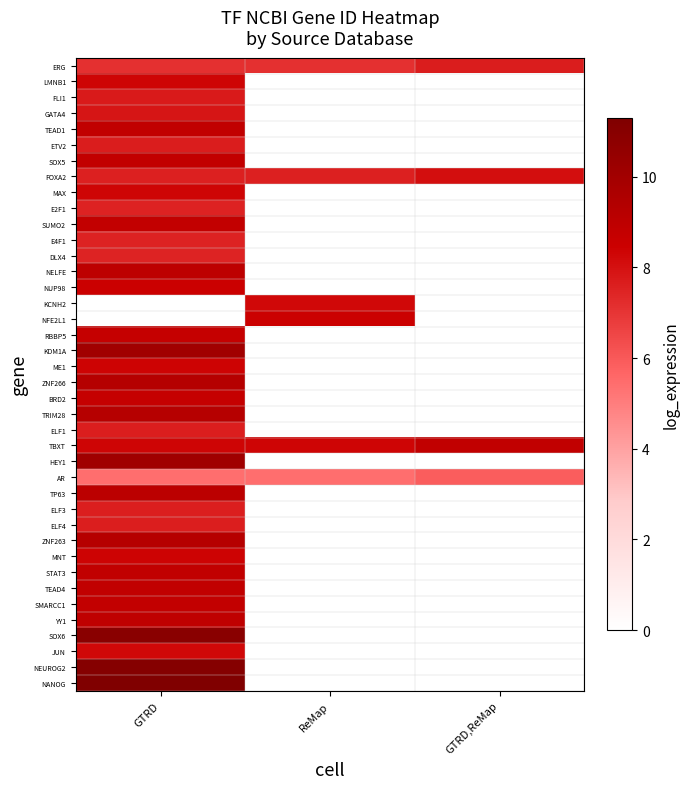

Rank the series by their maximum value, from lowest to highest.

AR, DLX4, E2F1, E4F1, ELF1, ELF3, ELF4, ERG, ETV2, FLI1, GATA4, FOXA2, JUN, KCNH2, LMNB1, MAX, ME1, MNT, NFE2L1, NUP98, RBBP5, BRD2, SMARCC1, SUMO2, SOX5, STAT3, TBXT, TEAD1, TEAD4, YY1, NELFE, TP63, ZNF263, TRIM28, ZNF266, KDM1A, HEY1, SOX6, NEUROG2, NANOG